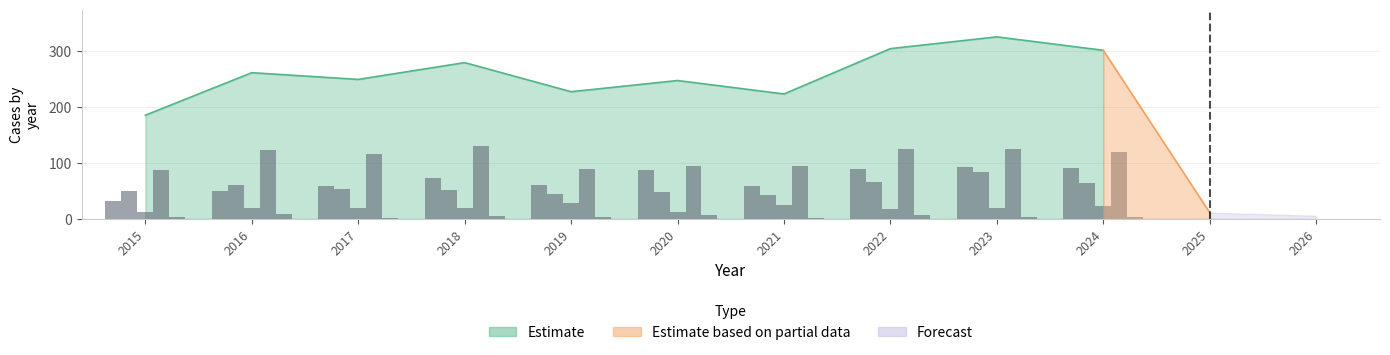

Is the value of Robbery at 2017 greater than the value of Criminal Sexual Assault at 2018?

Yes